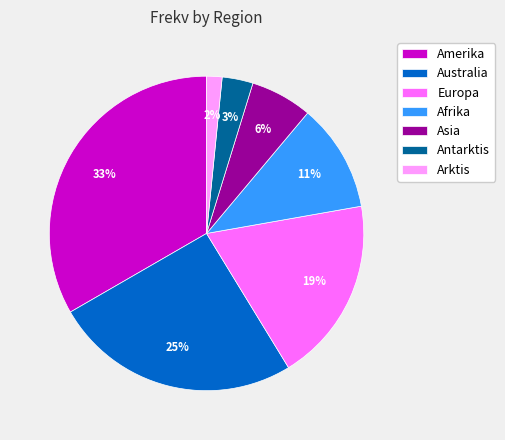

To the nearest percent, what is the combined percentage of Antarktis and Europa?

22%